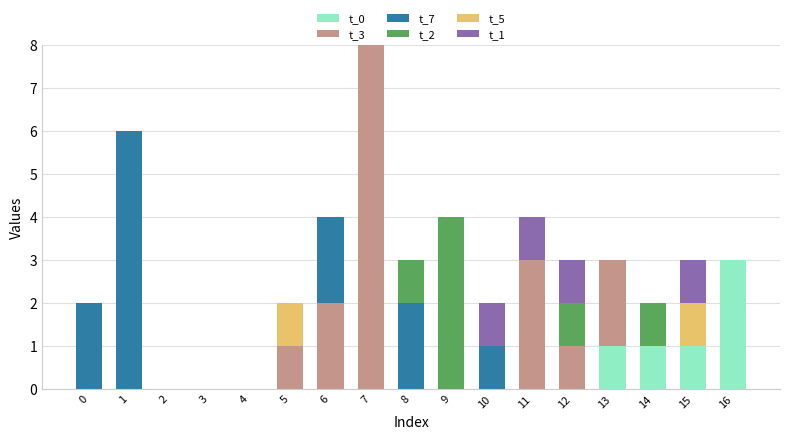

How many distinct data groups are displayed?

6